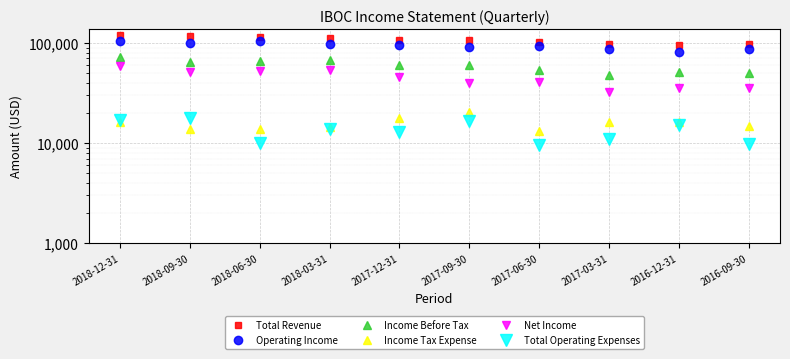

The value of Total Revenue at 2016-09-30 is 159233. True or false?

False